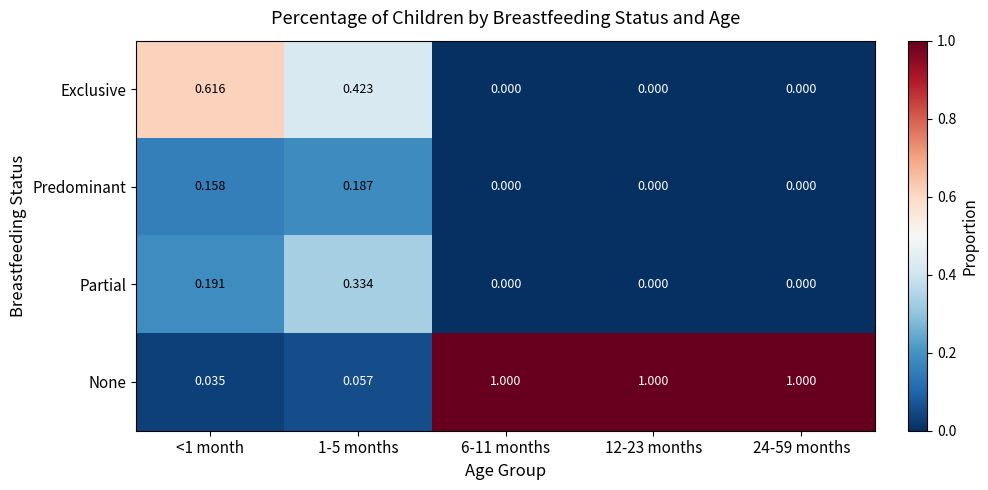

Rank the series by their maximum value, from lowest to highest.

Predominant, Partial, Exclusive, None